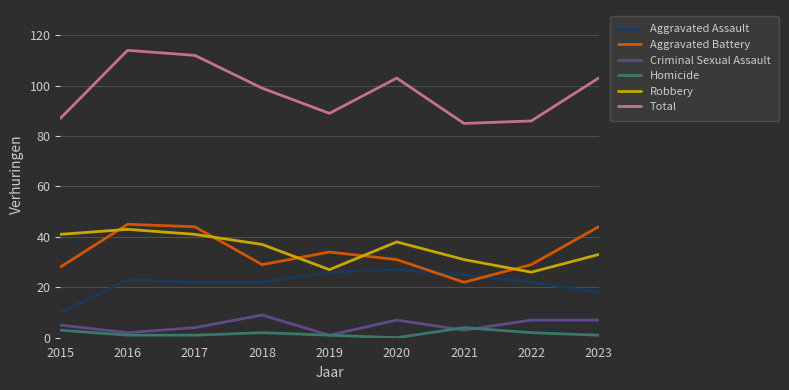

Is the value of Aggravated Battery at 2015 greater than the value of Criminal Sexual Assault at 2023?

Yes